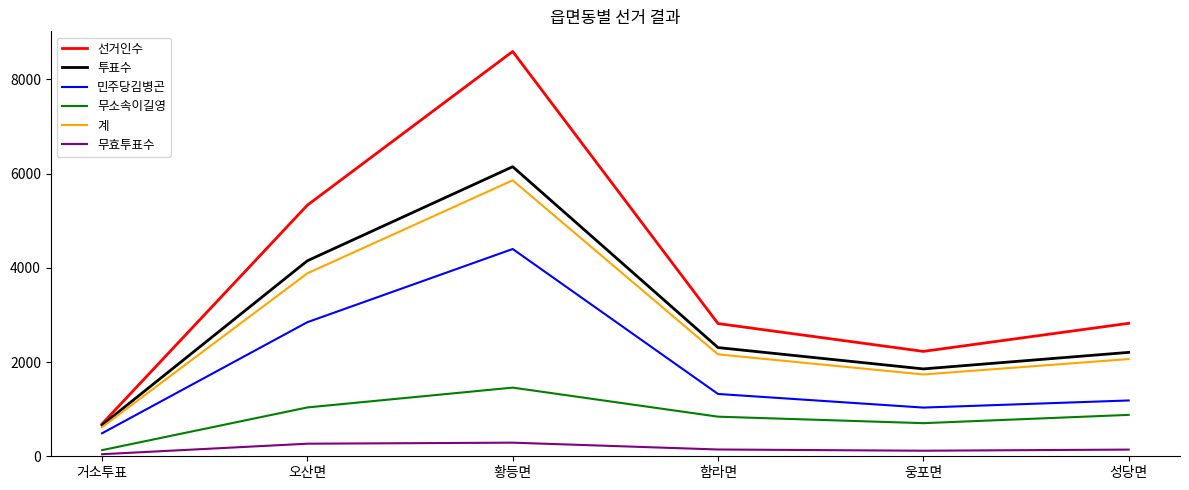

What is the difference between the highest and lowest values at 오산면?

5065